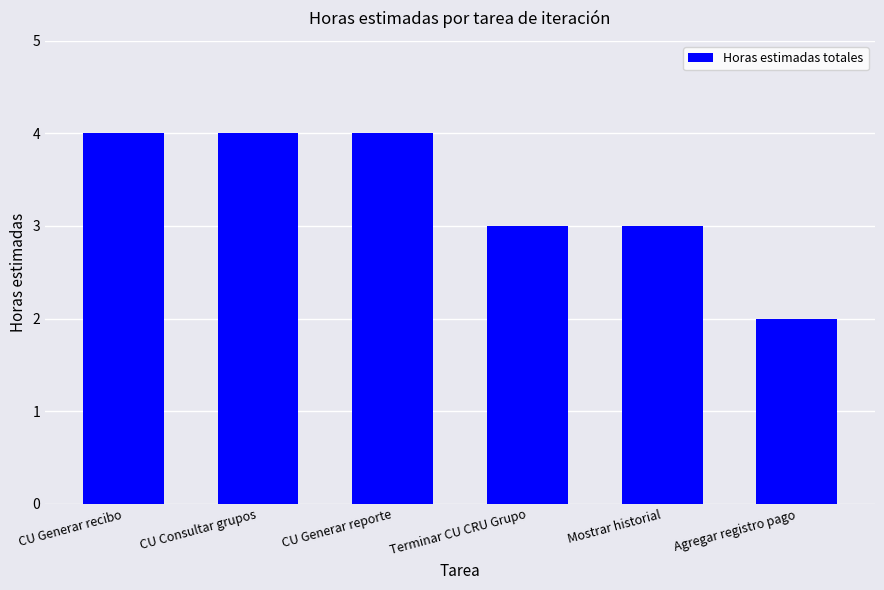

What is the minimum value shown in the chart?

2